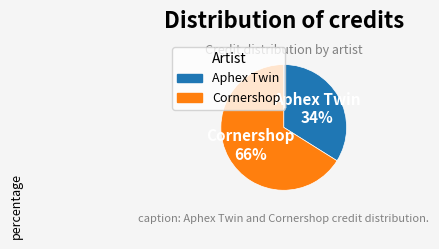

Combined, do Aphex Twin and Cornershop account for over 50%?

Yes